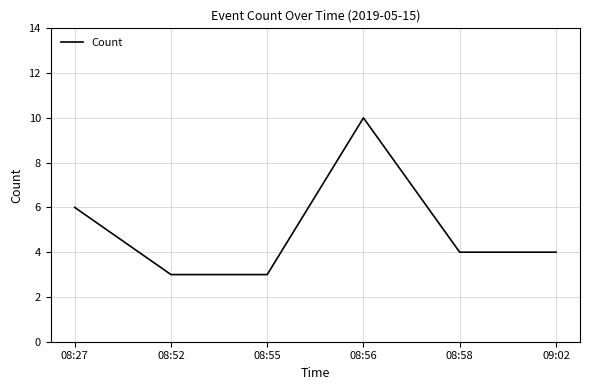

What position from the left is 08:52?

2